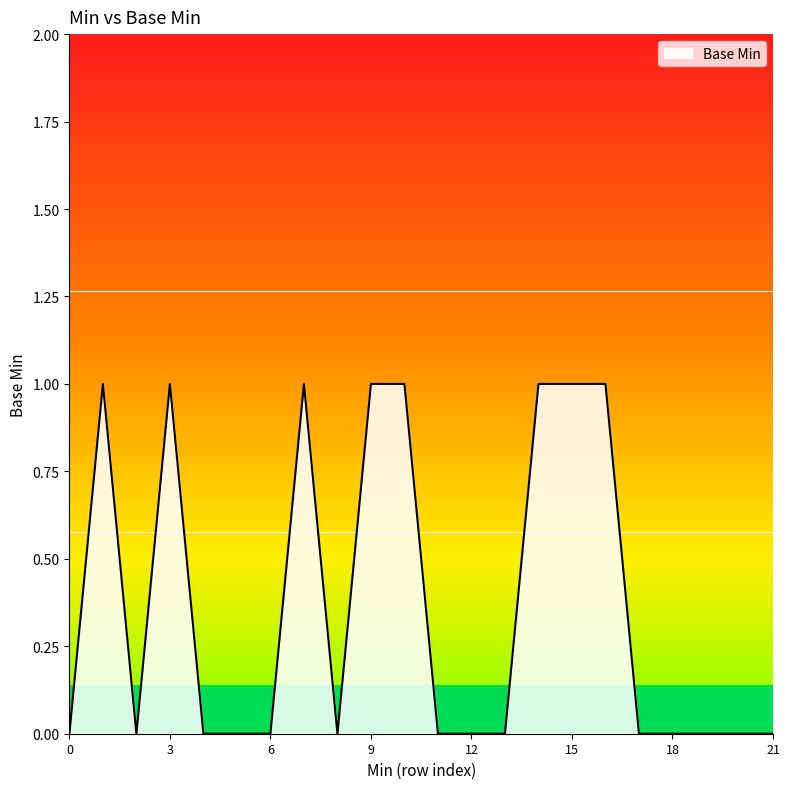

How many lines are shown in the chart?

1